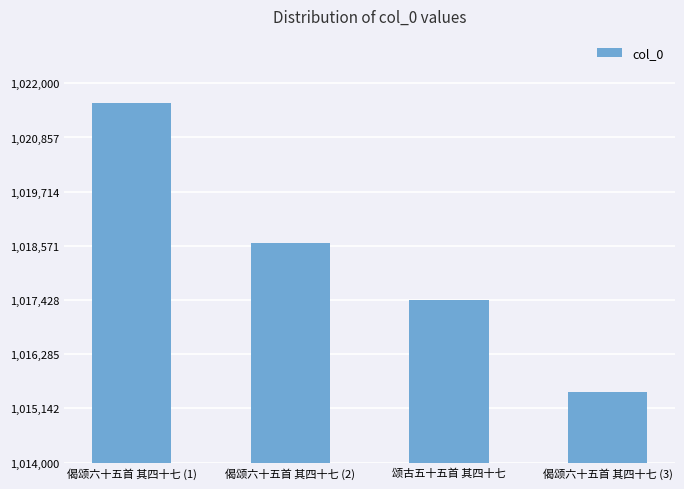

At which category does the chart reach its minimum across all series?

偈颂六十五首 其四十七 (3)